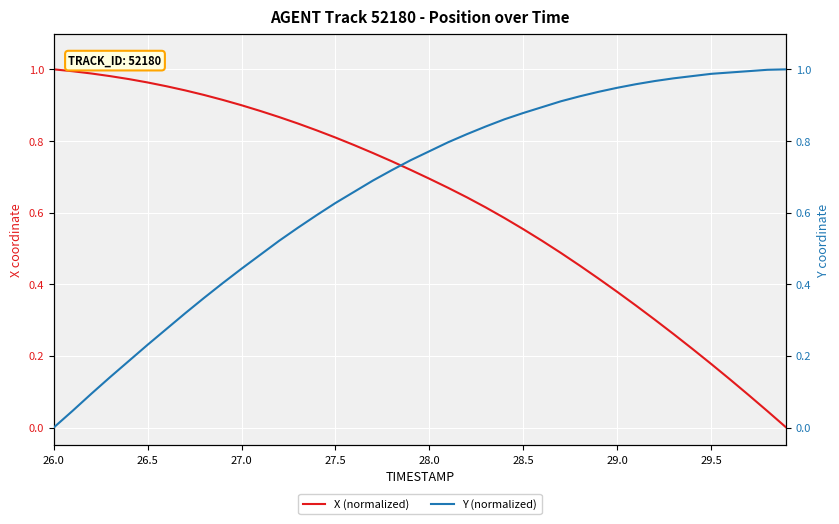

Is it true that X (normalized) equals 1.3 at 28.5?

False